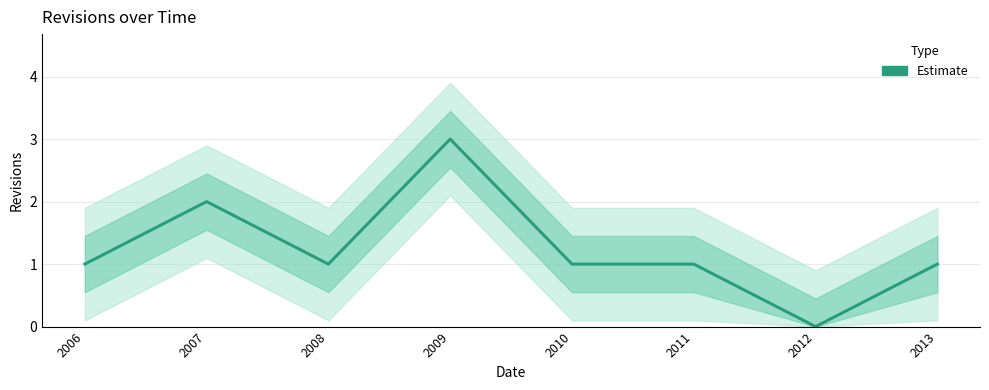

How many values are below 1?

1